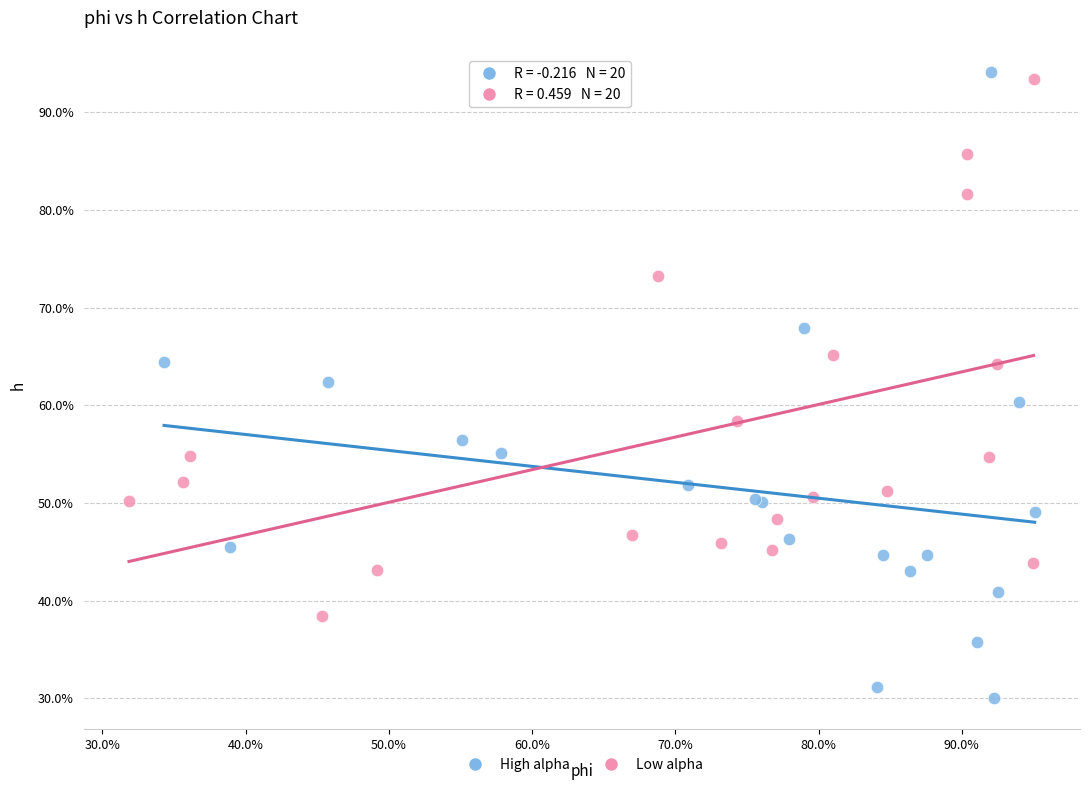

Which series has the widest spread of Y values?

High alpha